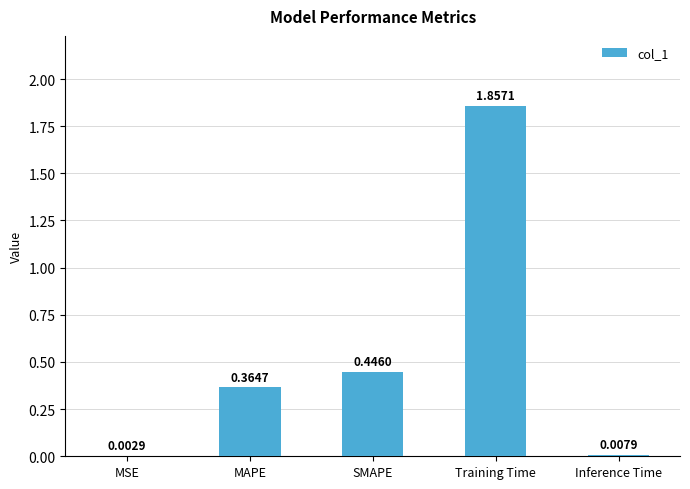

Between Inference Time and MSE, which is larger?

Inference Time